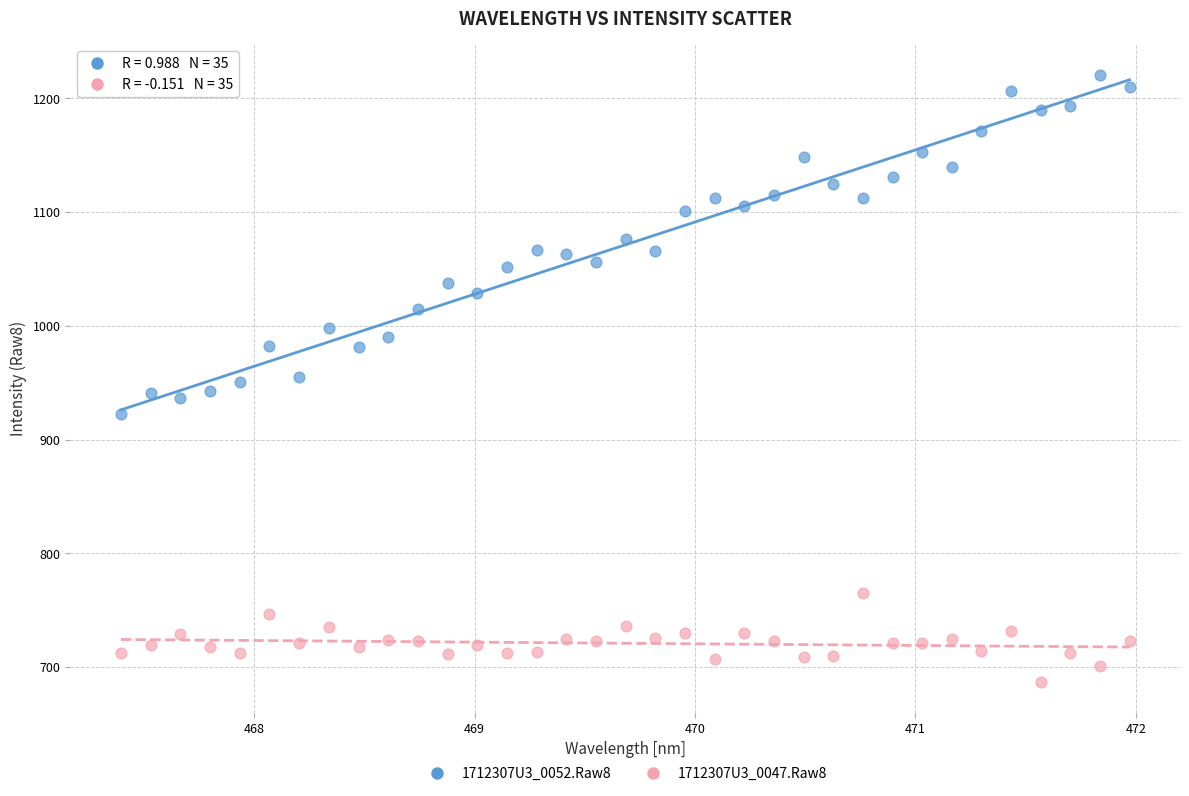

Which series has the largest Y range (max minus min)?

1712307U3_0052.Raw8